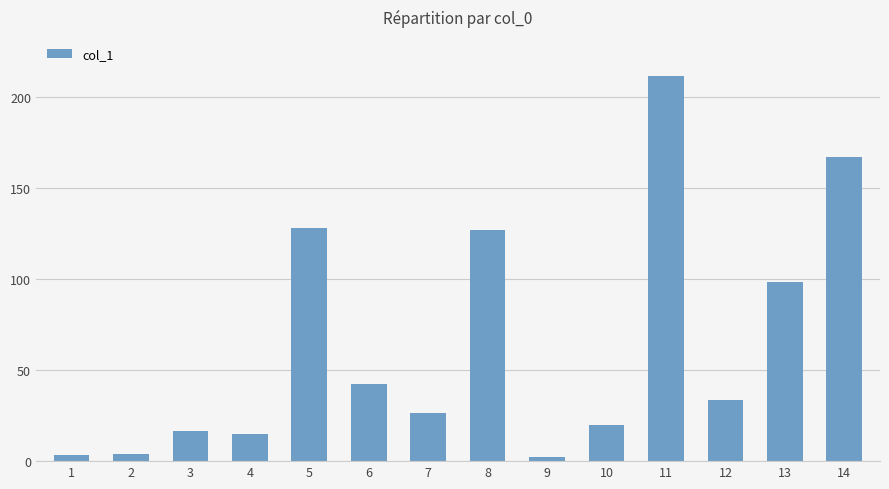

Which label corresponds to the largest value in the chart?

11